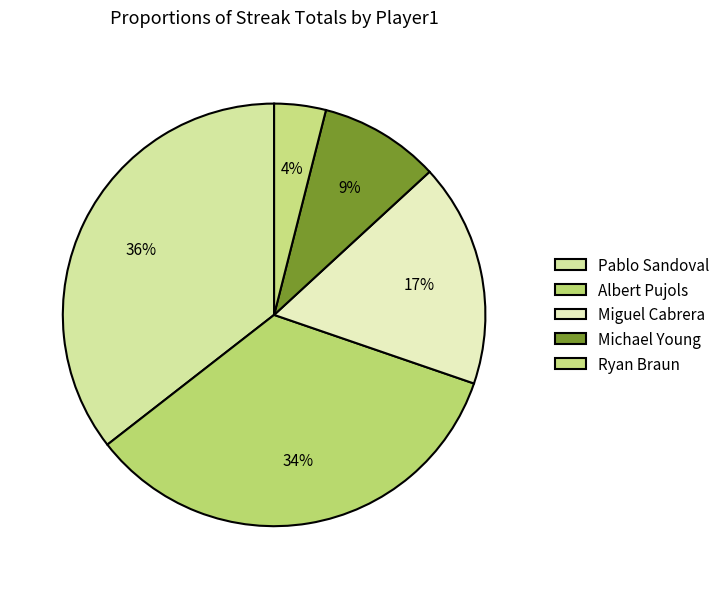

How much of the chart is everything except Michael Young?

91.2%